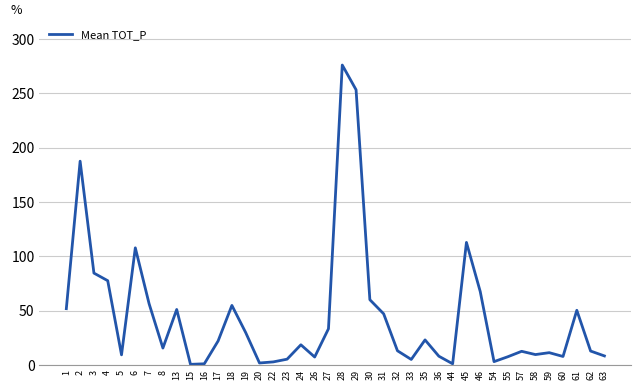

What is the greatest value displayed?

276.0